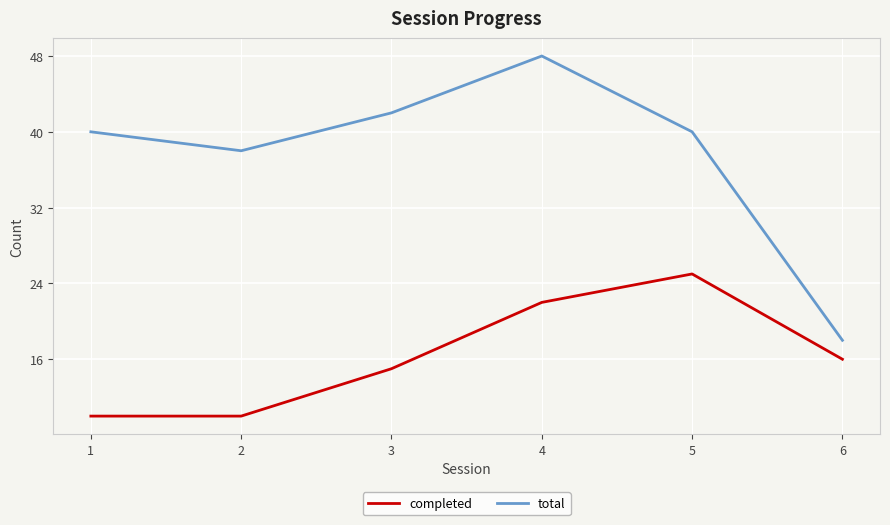

At which category is the sum across all series the highest?

4